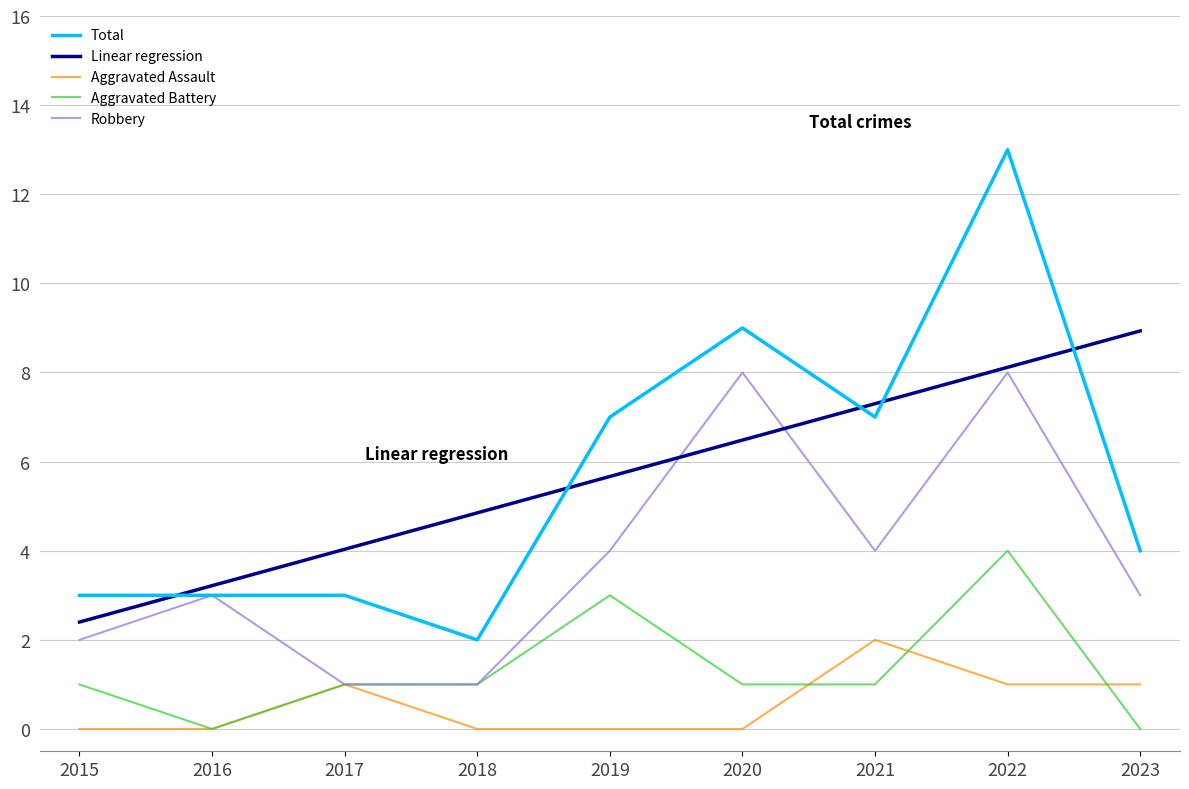

Which series has the widest spread of values?

Total